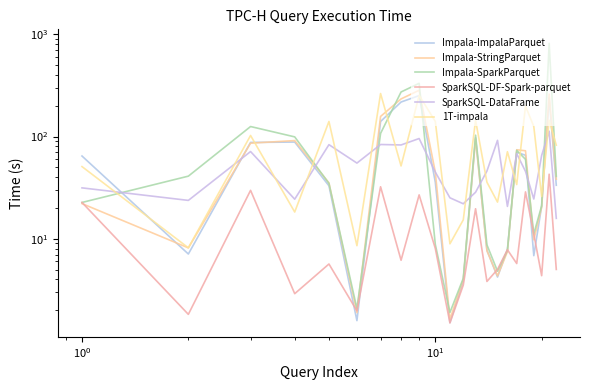

What is the difference between the maximum and minimum values in the Impala-StringParquet series?

282.1